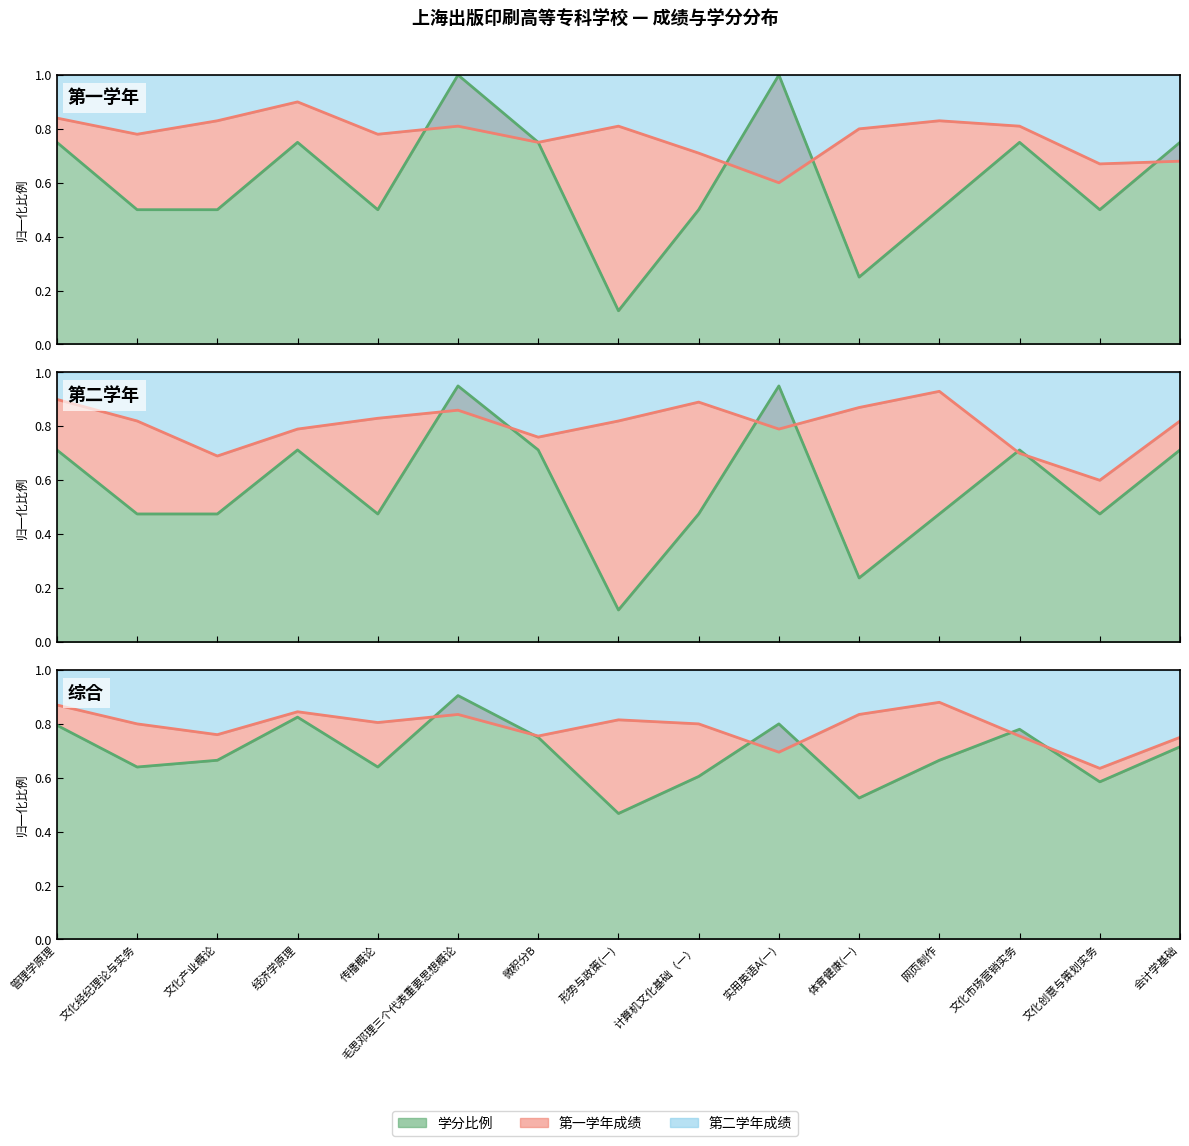

Reading right to left, what are all the values shown in this chart?

第一学年学分: 会计学基础=0.8	文化创意与策划实务=0.5	文化市场营销实务=0.8	网页制作=0.5	体育健康(一)=0.2	实用英语A(一)=1.0	计算机文化基础（一）=0.5	形势与政策(一)=0.1	微积分B=0.8	毛思邓理三个代表重要思想概论=1.0	传播概论=0.5	经济学原理=0.8	文化产业概论=0.5	文化经纪理论与实务=0.5	管理学原理=0.8
第一学年成绩: 会计学基础=0.7	文化创意与策划实务=0.7	文化市场营销实务=0.8	网页制作=0.8	体育健康(一)=0.8	实用英语A(一)=0.6	计算机文化基础（一）=0.7	形势与政策(一)=0.8	微积分B=0.8	毛思邓理三个代表重要思想概论=0.8	传播概论=0.8	经济学原理=0.9	文化产业概论=0.8	文化经纪理论与实务=0.8	管理学原理=0.8
第二学年成绩: 会计学基础=0.8	文化创意与策划实务=0.6	文化市场营销实务=0.7	网页制作=0.9	体育健康(一)=0.9	实用英语A(一)=0.8	计算机文化基础（一）=0.9	形势与政策(一)=0.8	微积分B=0.8	毛思邓理三个代表重要思想概论=0.9	传播概论=0.8	经济学原理=0.8	文化产业概论=0.7	文化经纪理论与实务=0.8	管理学原理=0.9